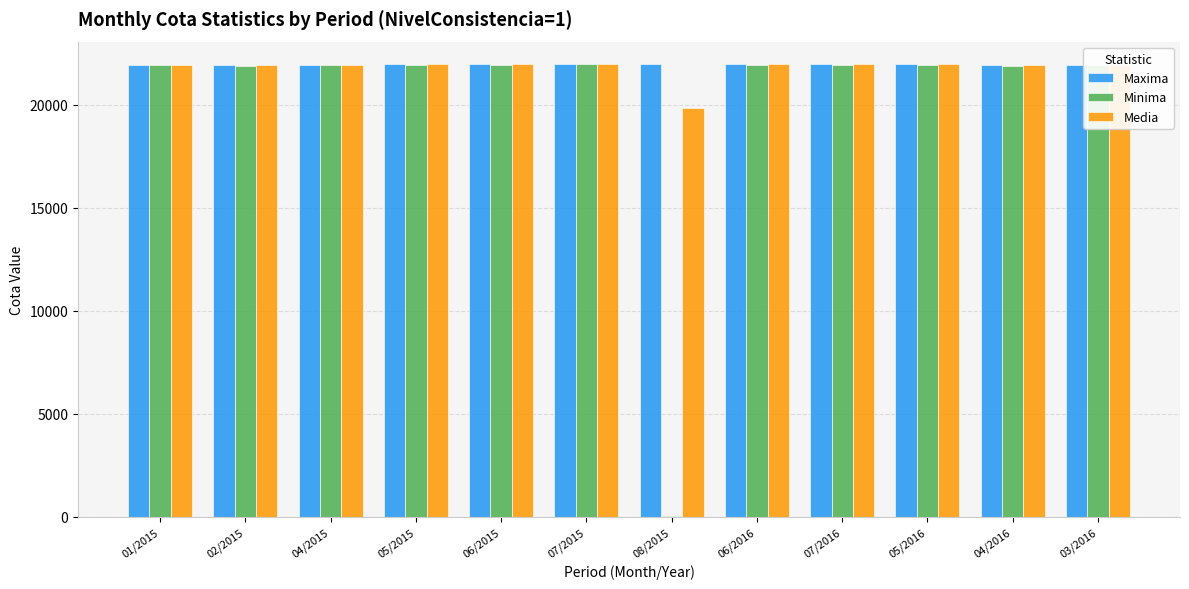

The value of Media at 07/2015 is 21956.2. True or false?

True